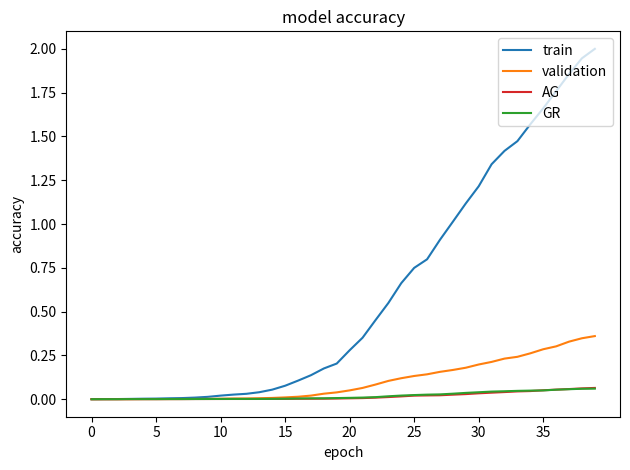

Which series has the largest range (max minus min)?

train